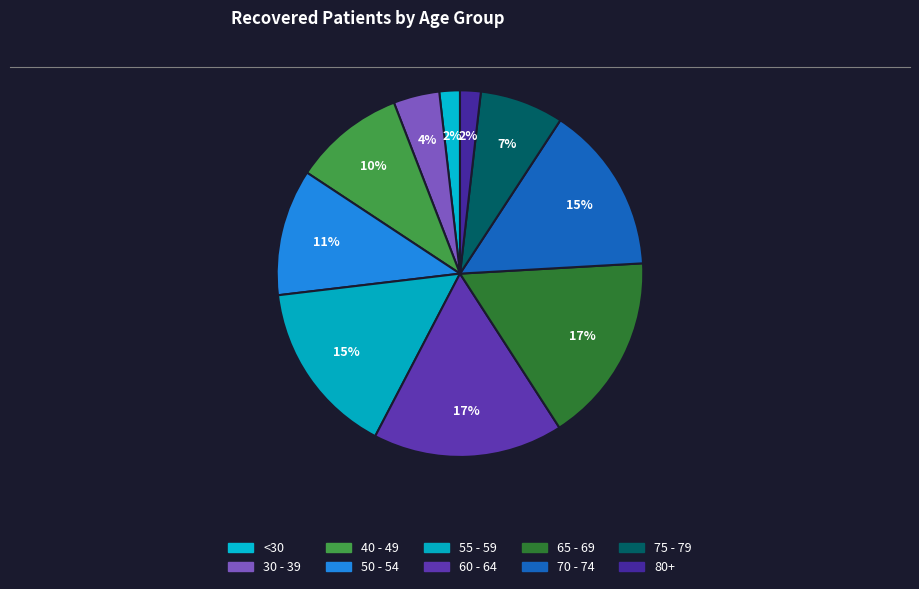

True or false: 65 - 69 accounts for 17% of the total.

True